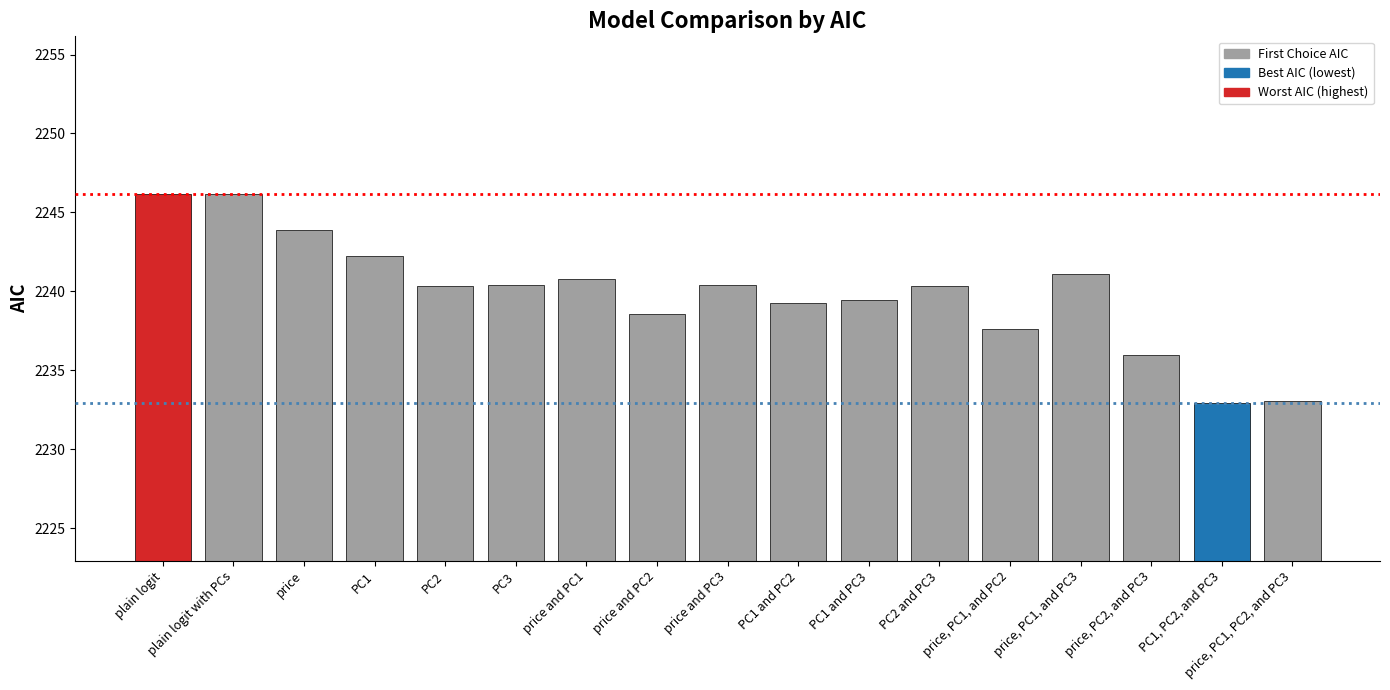

What is the change in value from plain logit with PCs to price and PC1?

-5.4